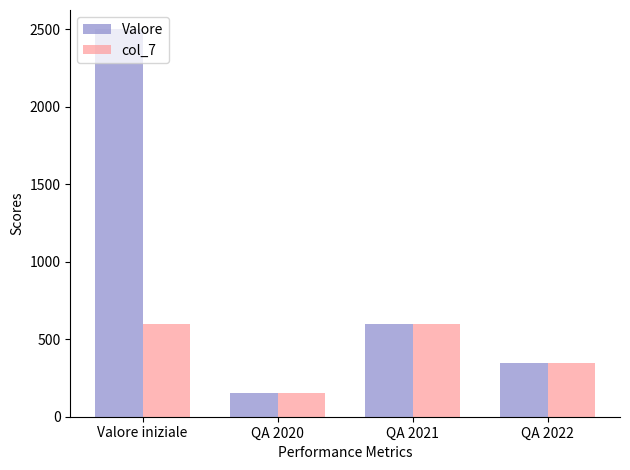

Read the col_7 value at QA 2022.

348.5